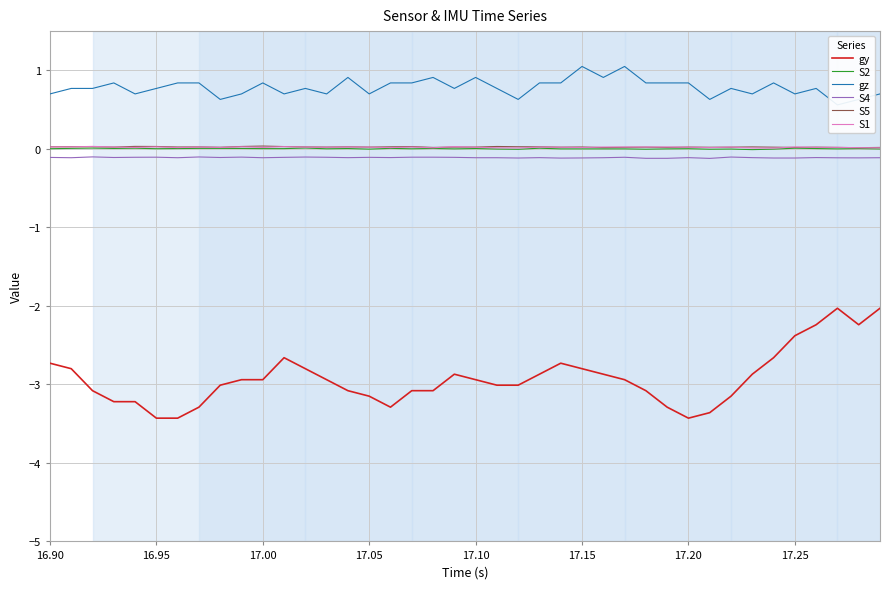

The S5 series shows 0.0 at 17.00. True or false?

True